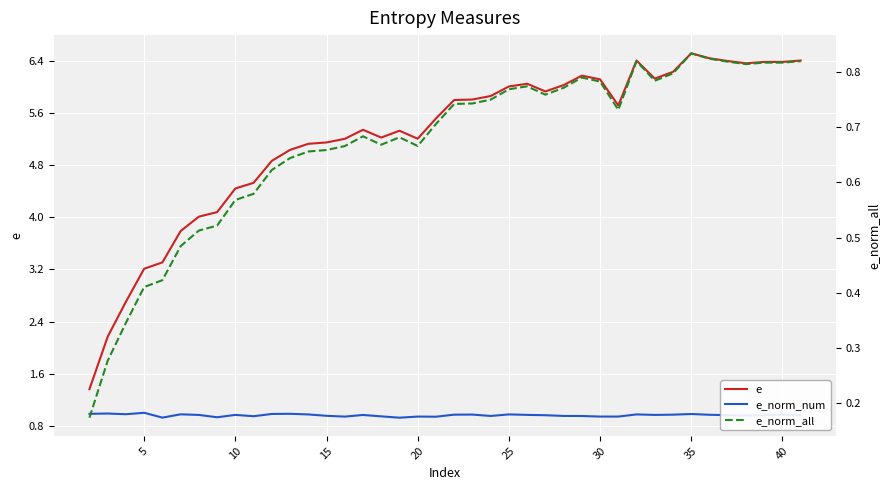

What are all the series names shown in the legend?

e, e_norm_num, e_norm_all